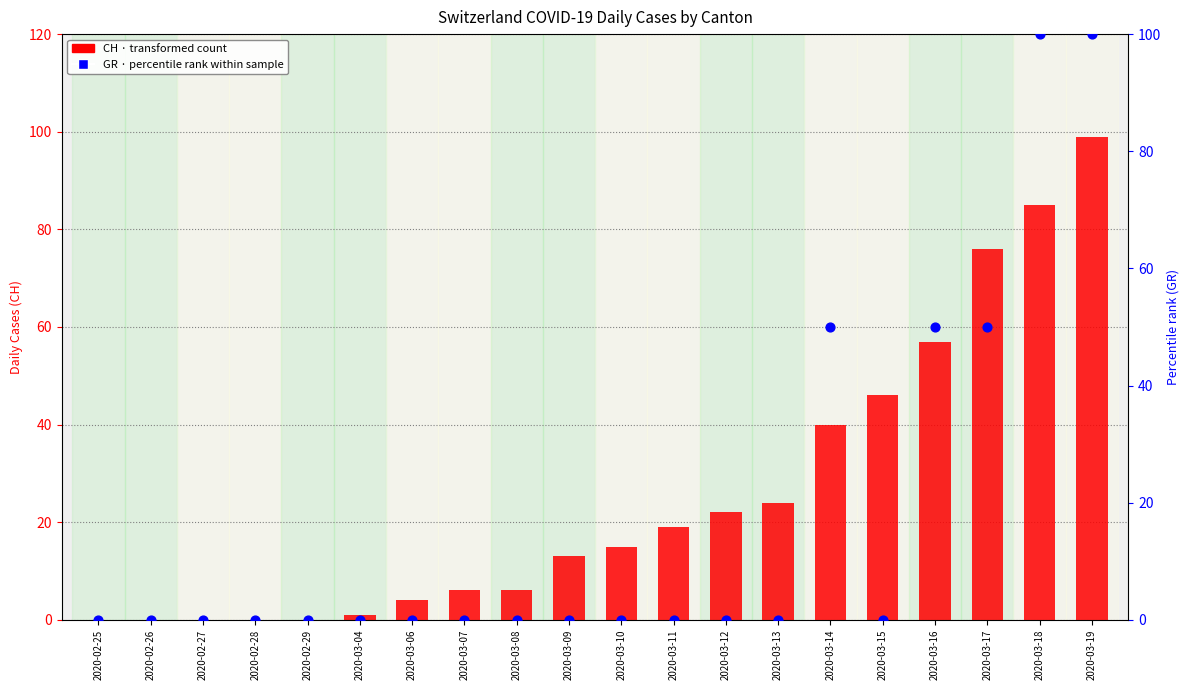

Which series has the largest total across all categories?

CH (transformed count)